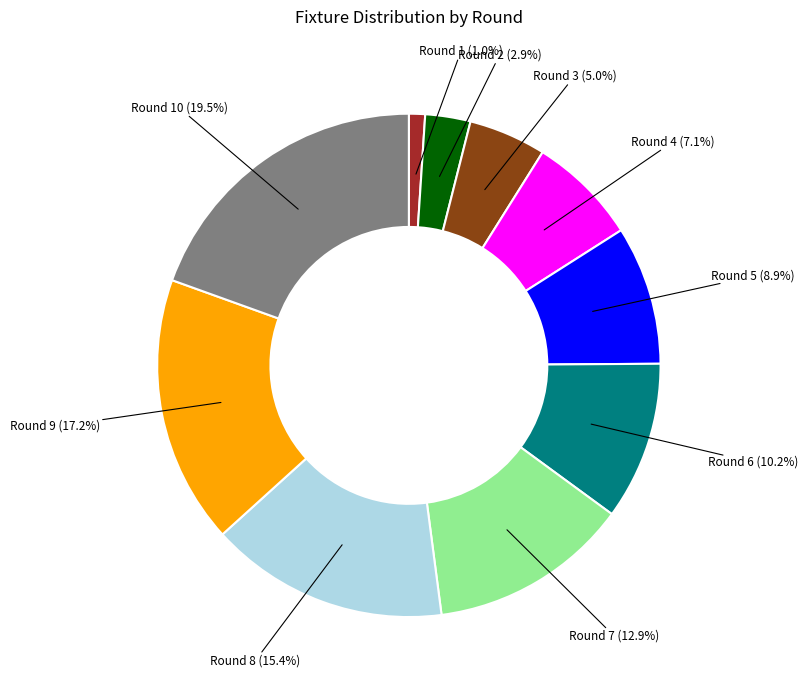

Between Round 5 and Round 2, which is larger?

Round 5